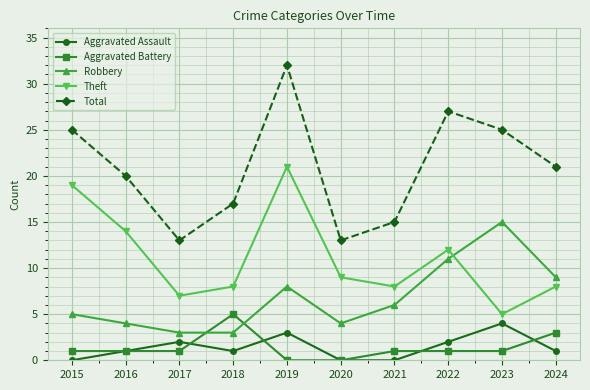

What is the difference between the maximum and second lowest values in the Theft series?

14